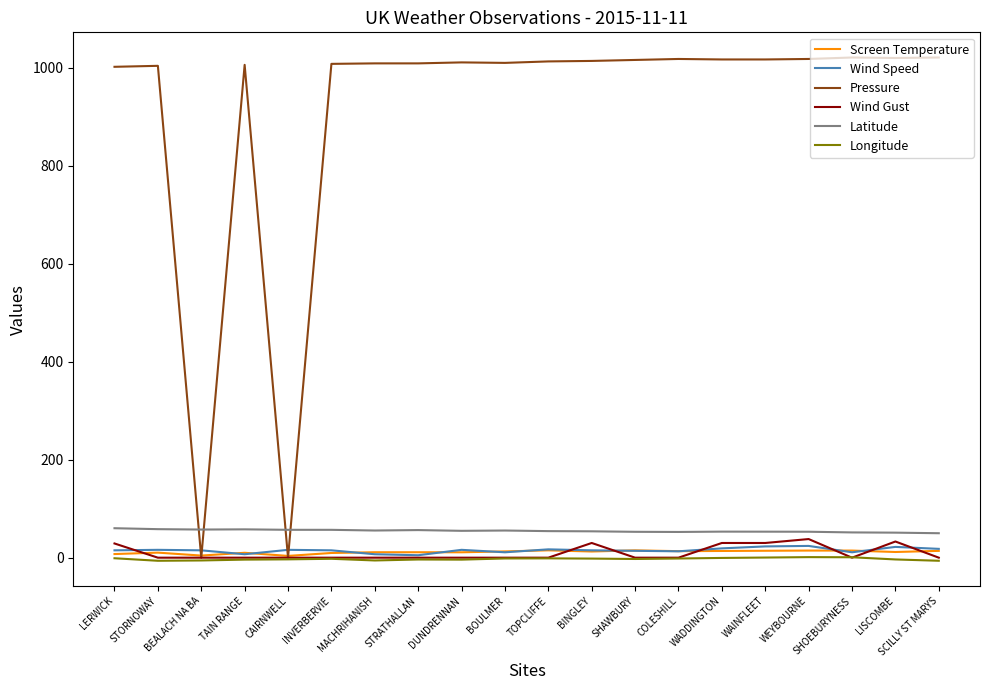

What is the greatest value displayed?

1021.0